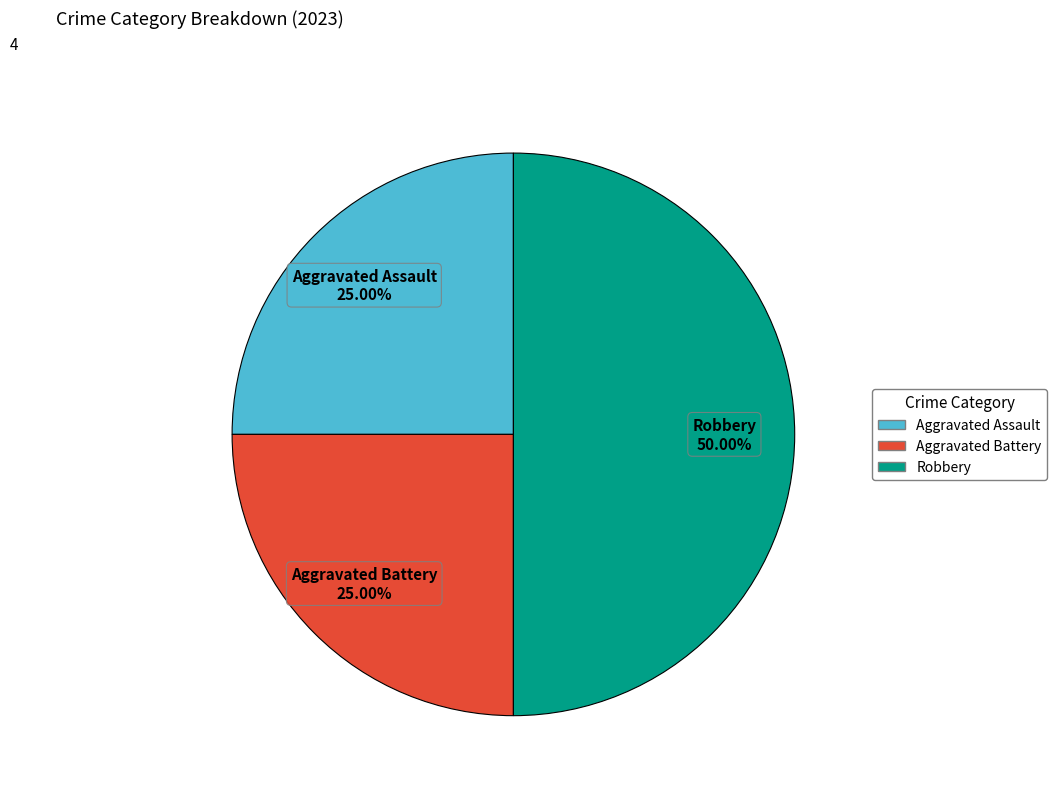

Between Aggravated Battery and Robbery, which is larger?

Robbery